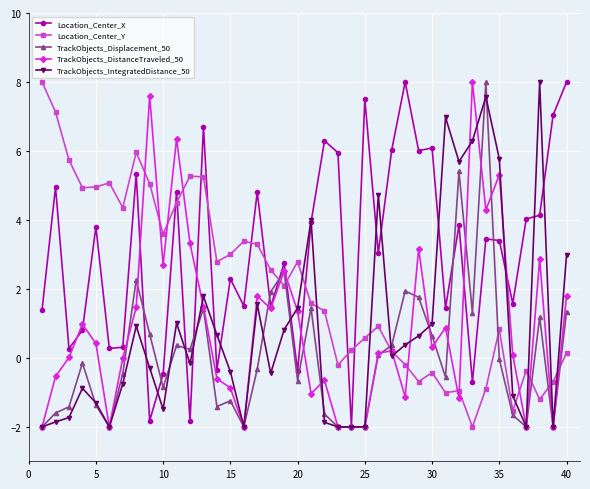

What is the maximum value shown in the chart?

8.0